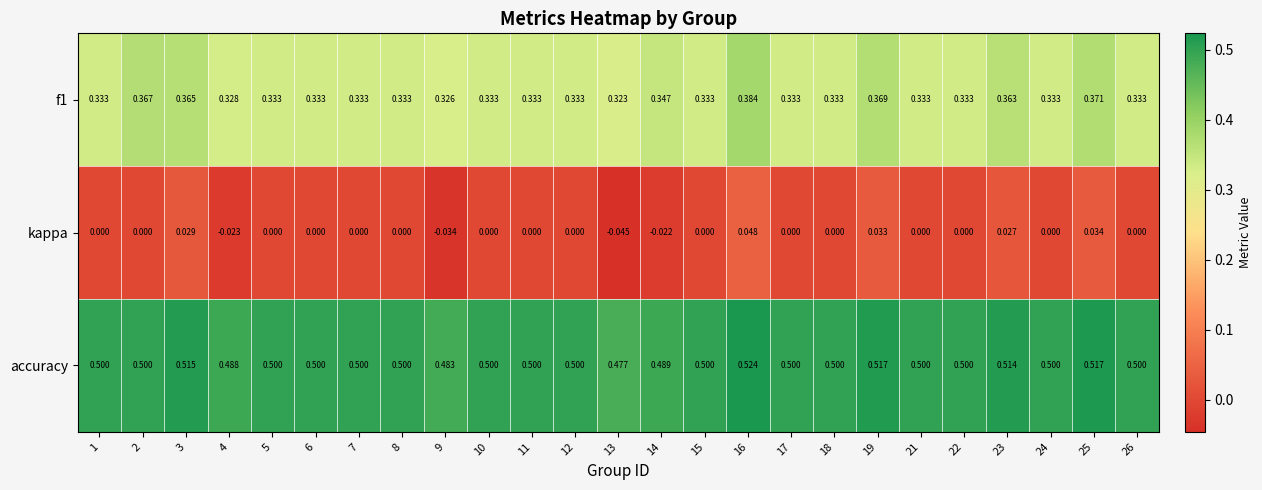

Which series has the largest total across all categories?

accuracy